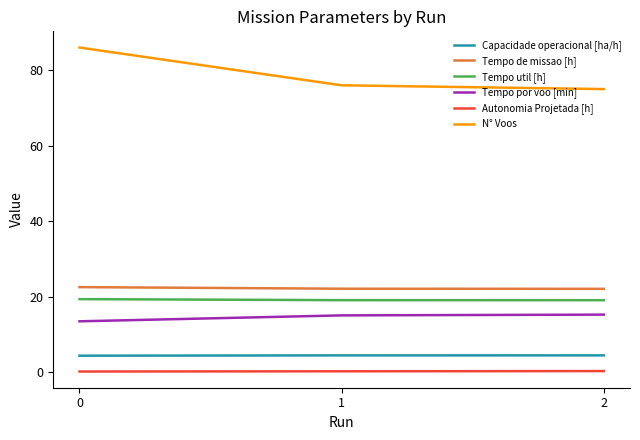

The value of N° Voos at 2 is 75.0. True or false?

True